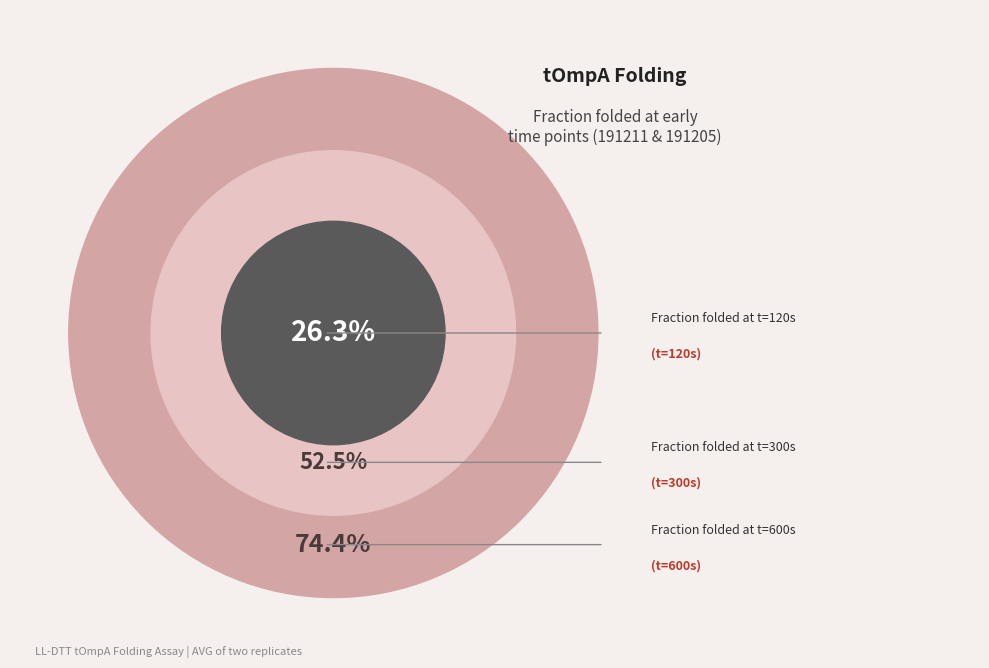

Is there any slice that represents more than half of the pie?

No